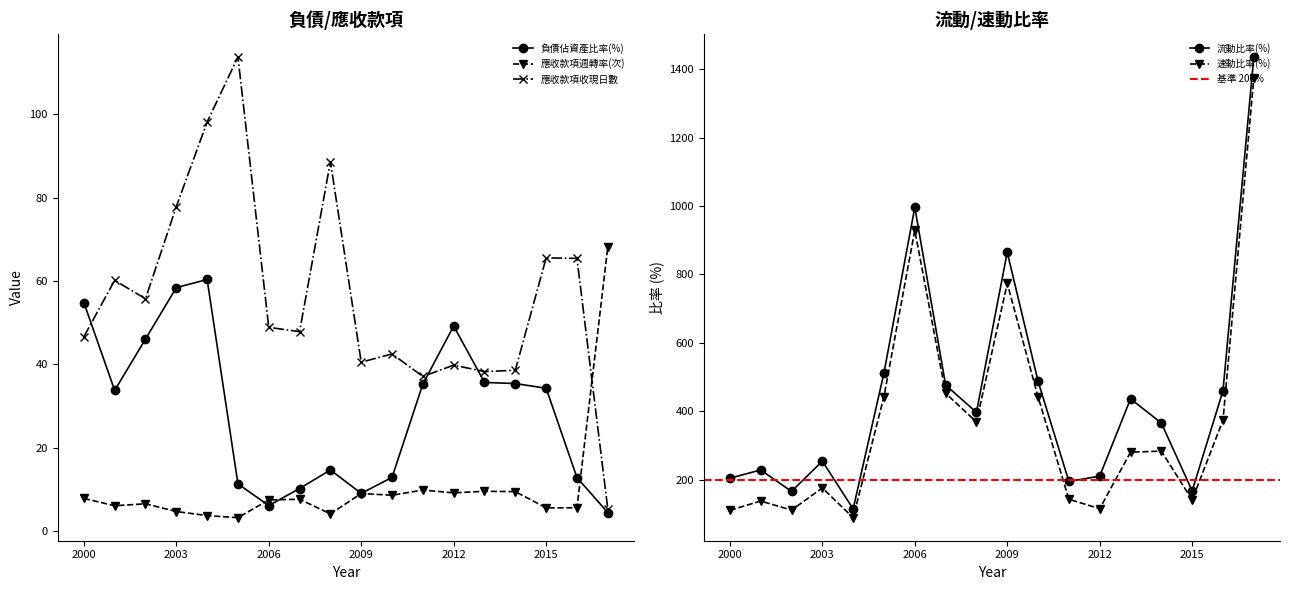

The 應收款項收現日數 series shows 25.0 at 2000. True or false?

False